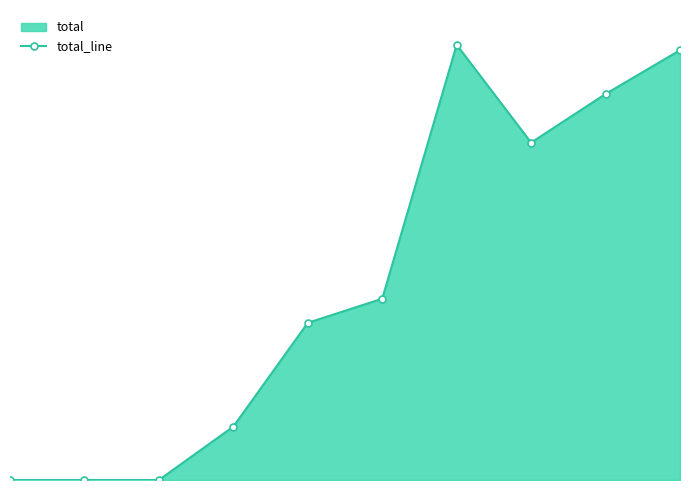

How many categories are shown in the chart?

10